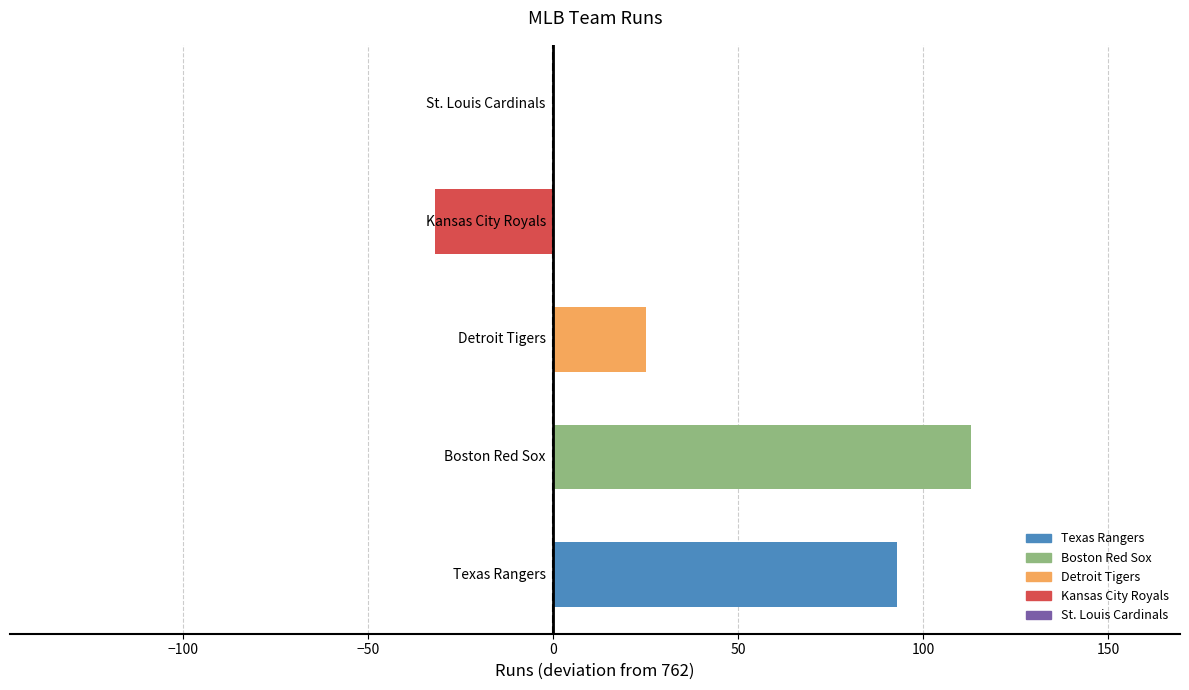

How many distinct data groups are displayed?

1